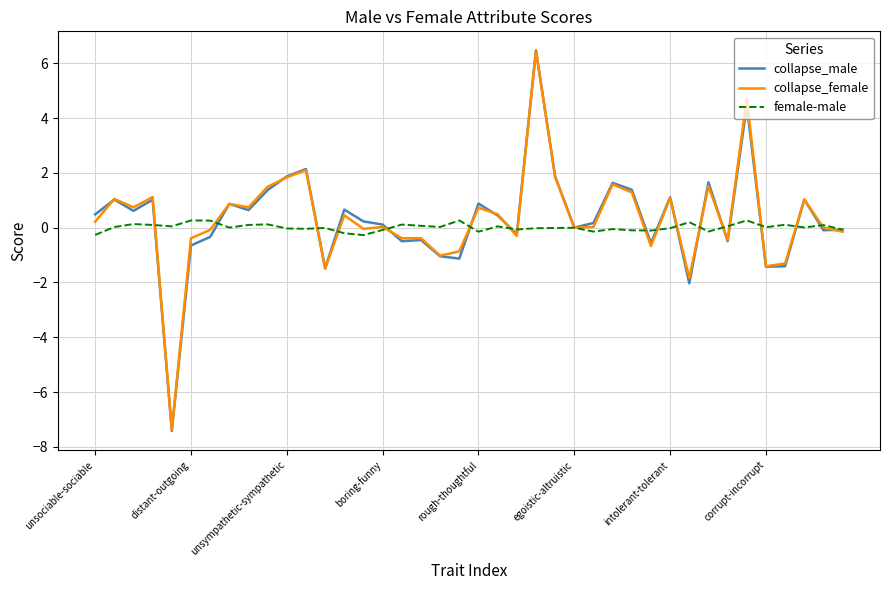

Which series has the largest range (max minus min)?

collapse_male